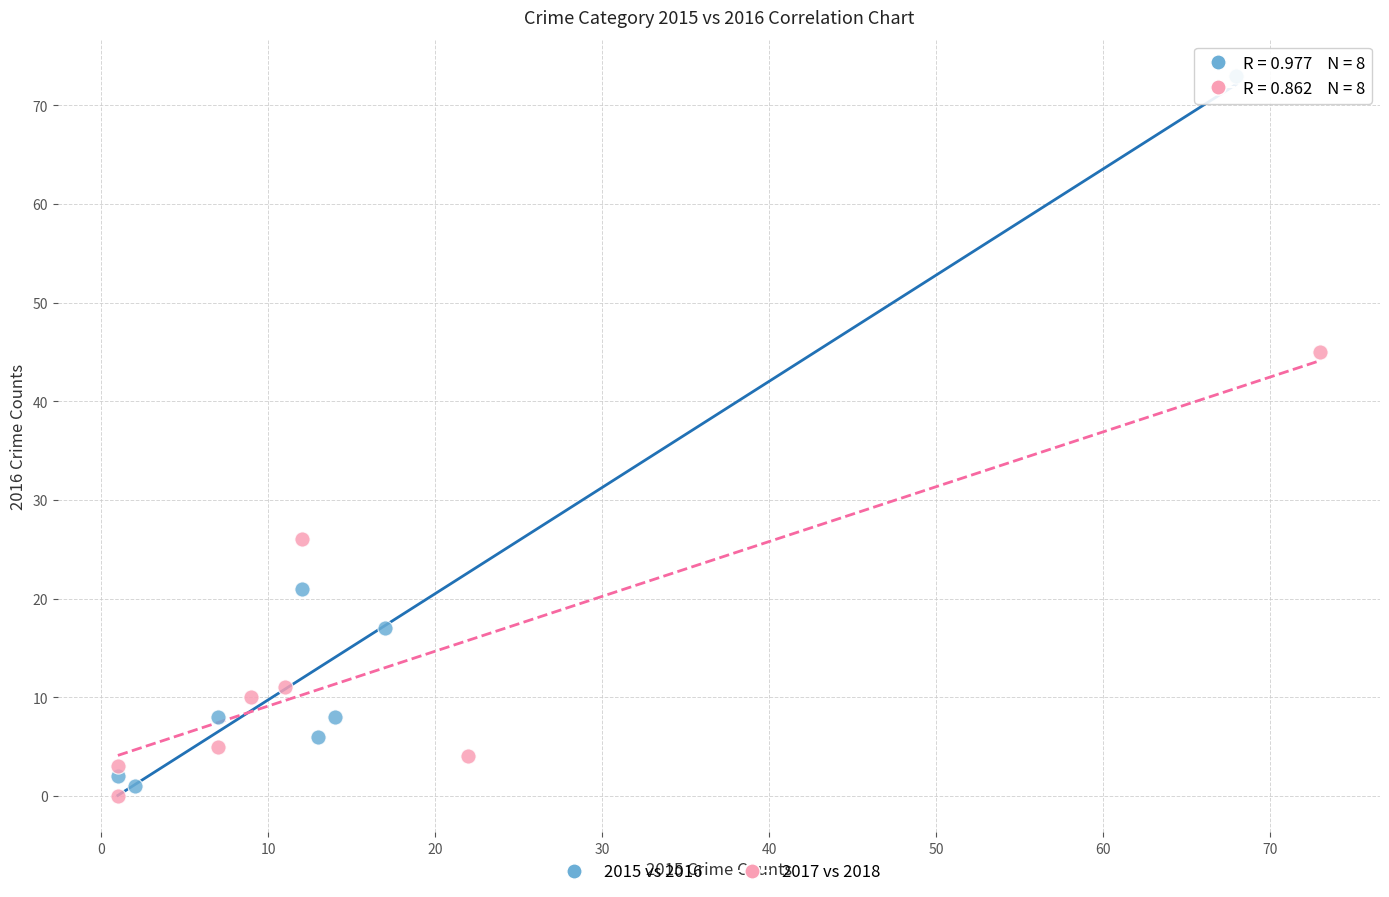

What are all the series names shown in the legend?

2015 vs 2016, 2017 vs 2018